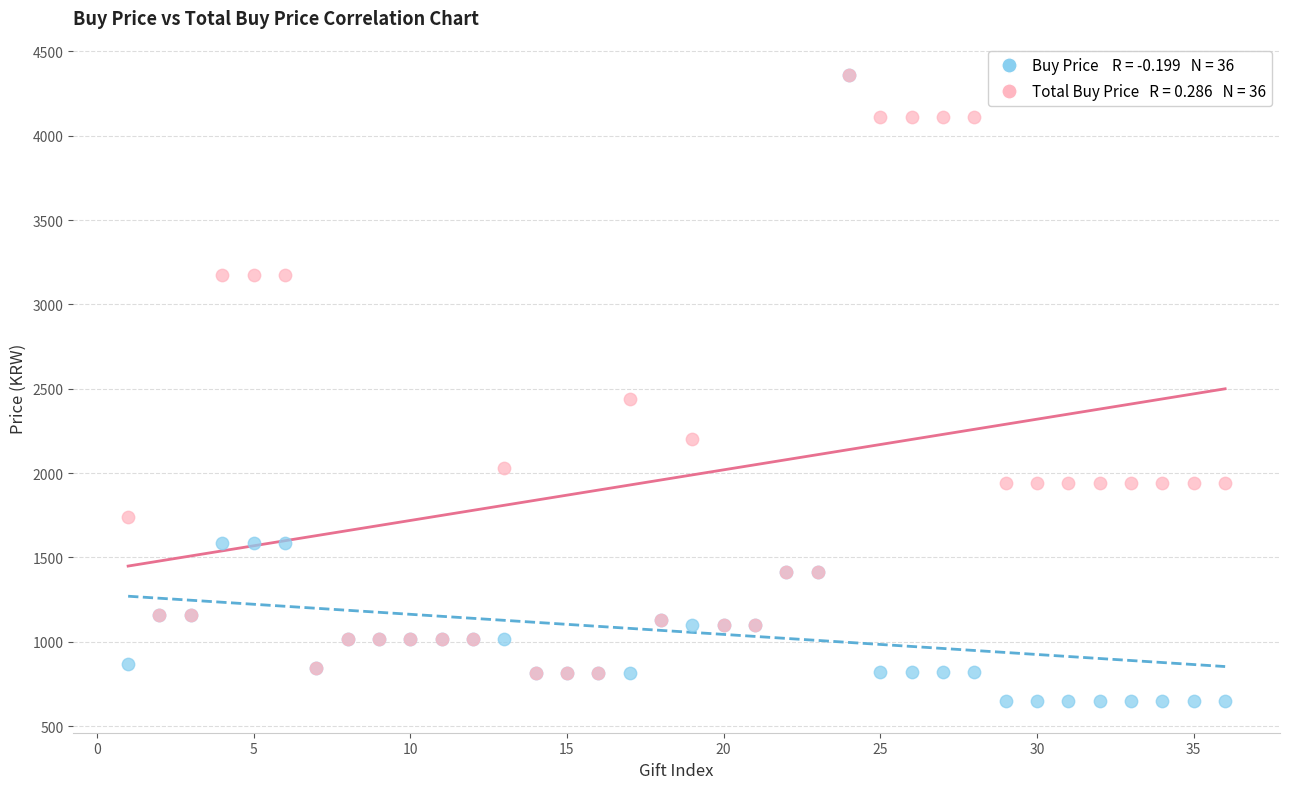

Across all series, what Y value is closest to 2503?

2439